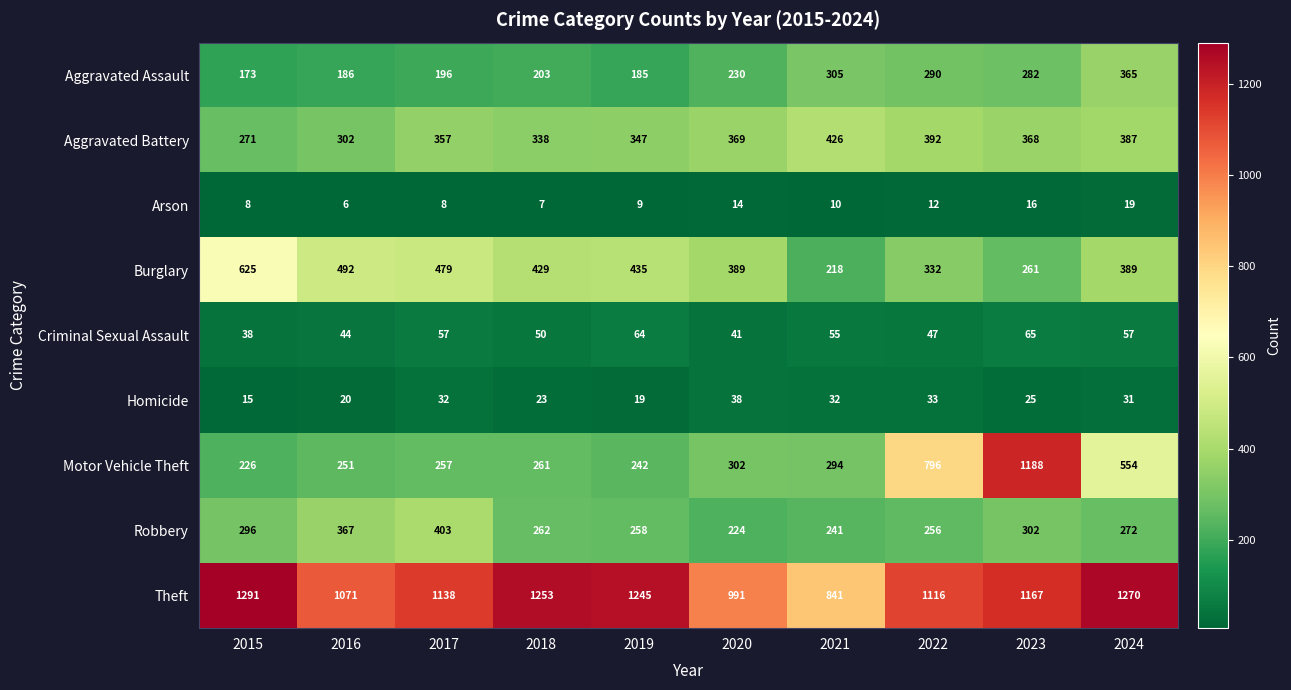

Rank the series at 2016 from highest to lowest value.

Theft, Burglary, Robbery, Aggravated Battery, Motor Vehicle Theft, Aggravated Assault, Criminal Sexual Assault, Homicide, Arson